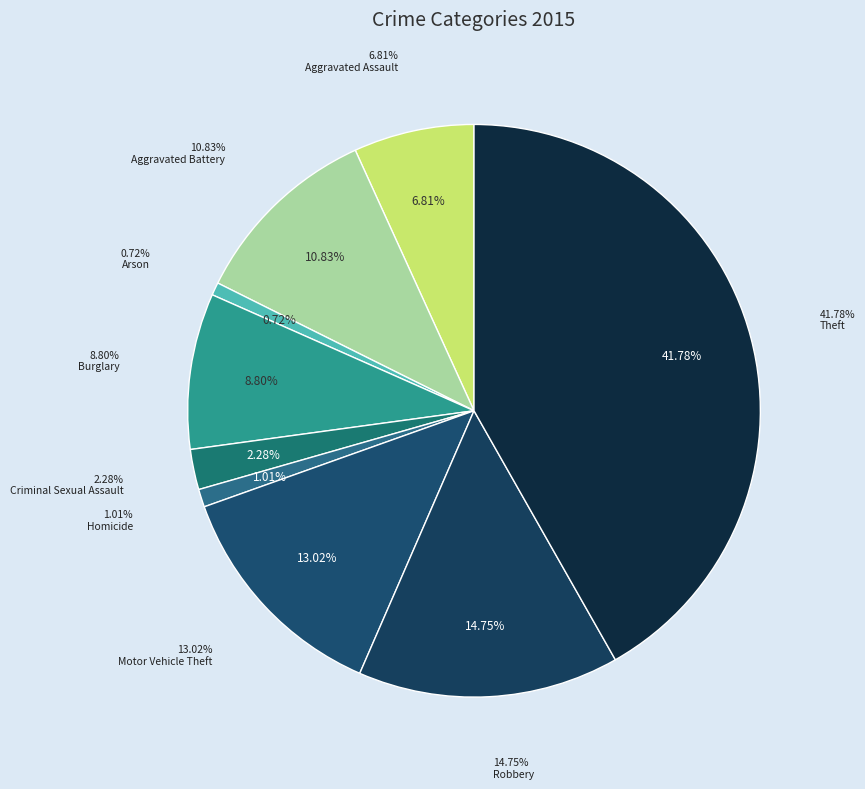

To the nearest percent, what is the difference between the Homicide and Burglary slice percentages?

8%